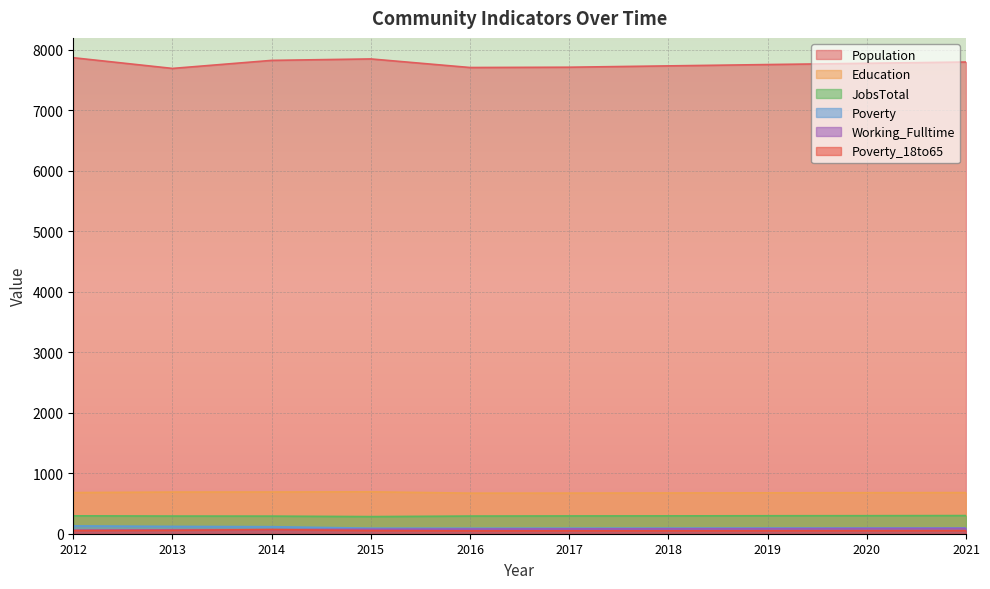

True or false: Working_Fulltime and Poverty intersect in this chart.

False